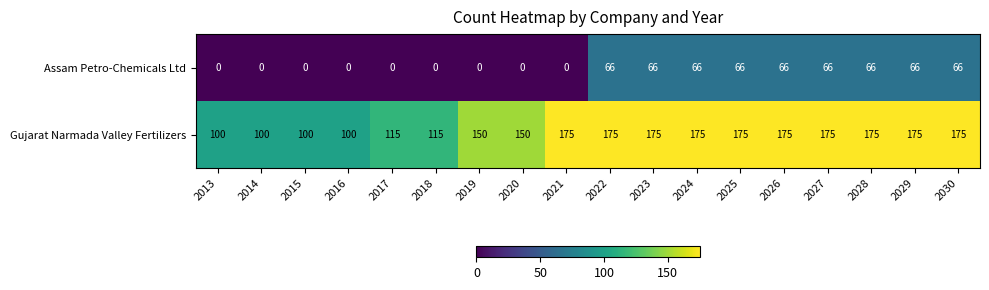

Rank the series by their average value, from lowest to highest.

Assam Petro-Chemicals Ltd, Gujarat Narmada Valley Fertilizers